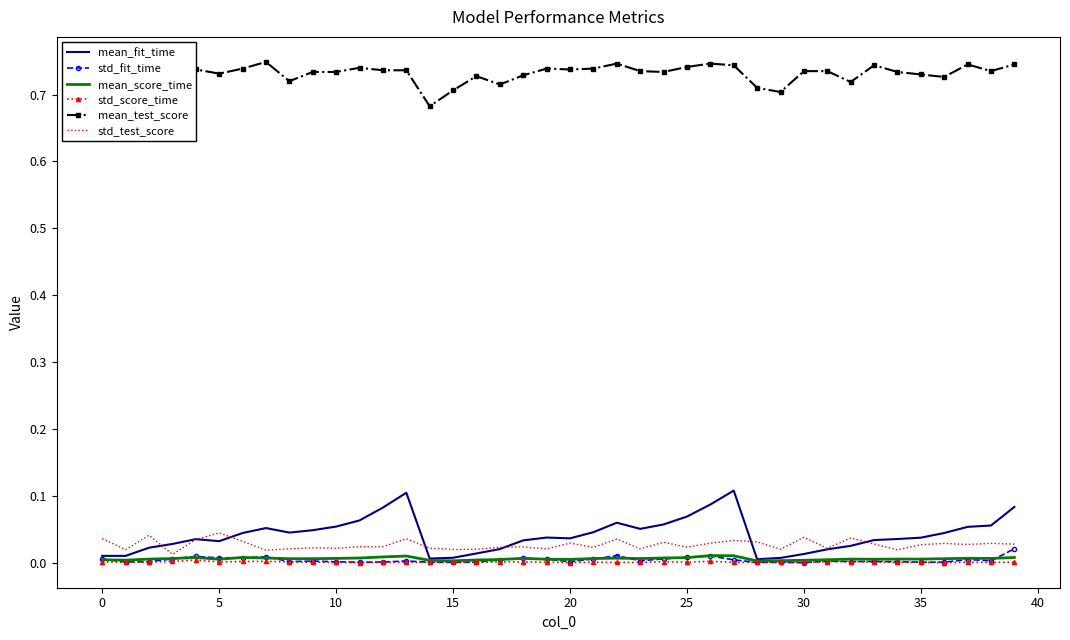

Which series has the largest total across all categories?

mean_test_score